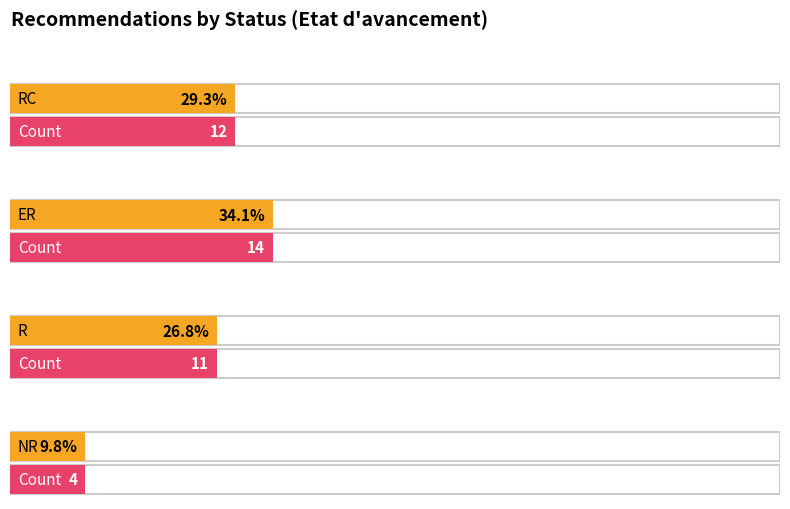

Reading left to right, transcribe all the data shown in this chart.

12	14	11	4